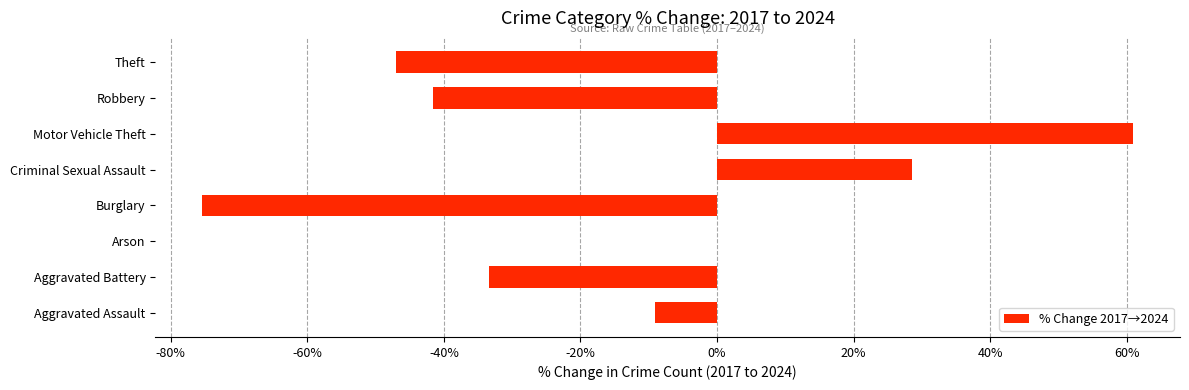

Where is the data nearest to the value -7?

Aggravated Assault